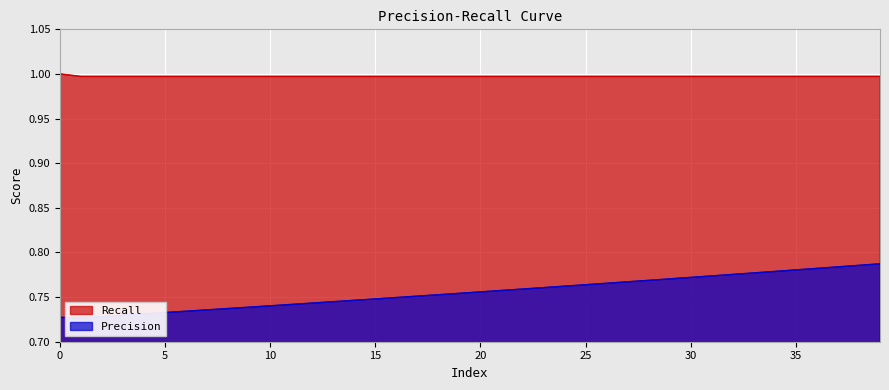

What is the value of the Precision point at the 21st from the left?

0.8